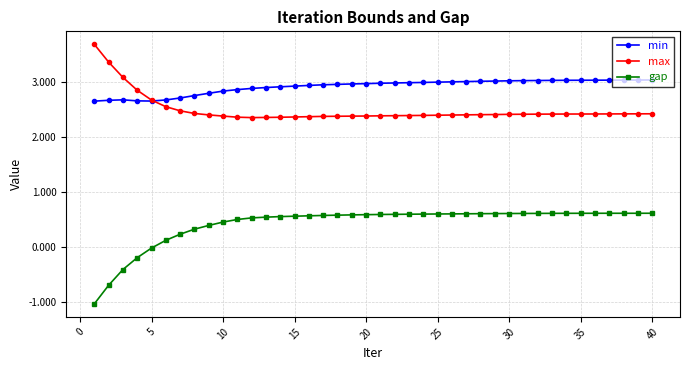

What is the difference between the maximum and second lowest values in the min series?

0.4